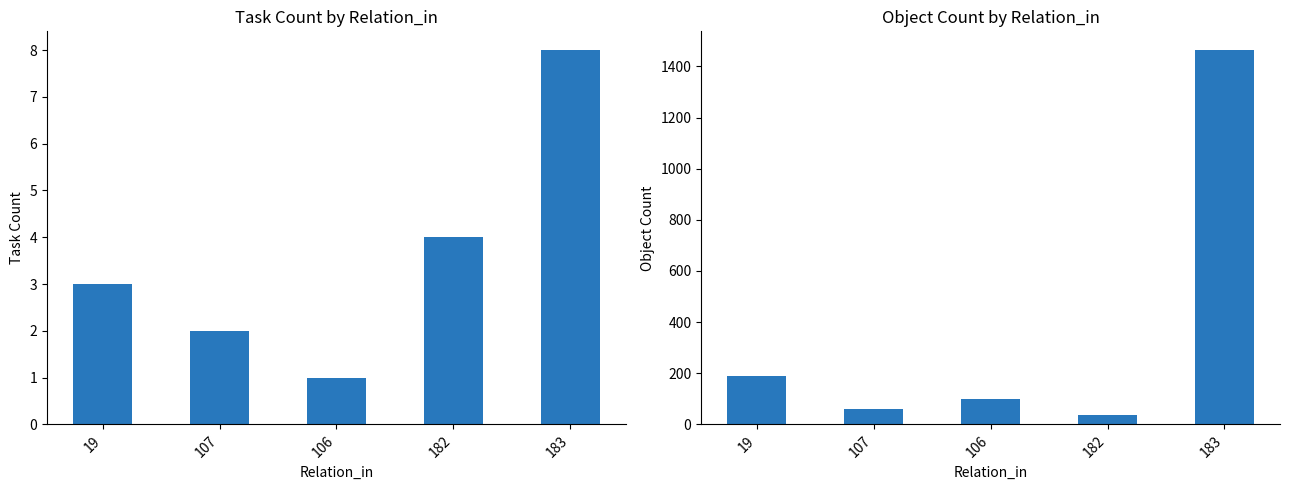

What is the highest value of the Object series?

1464